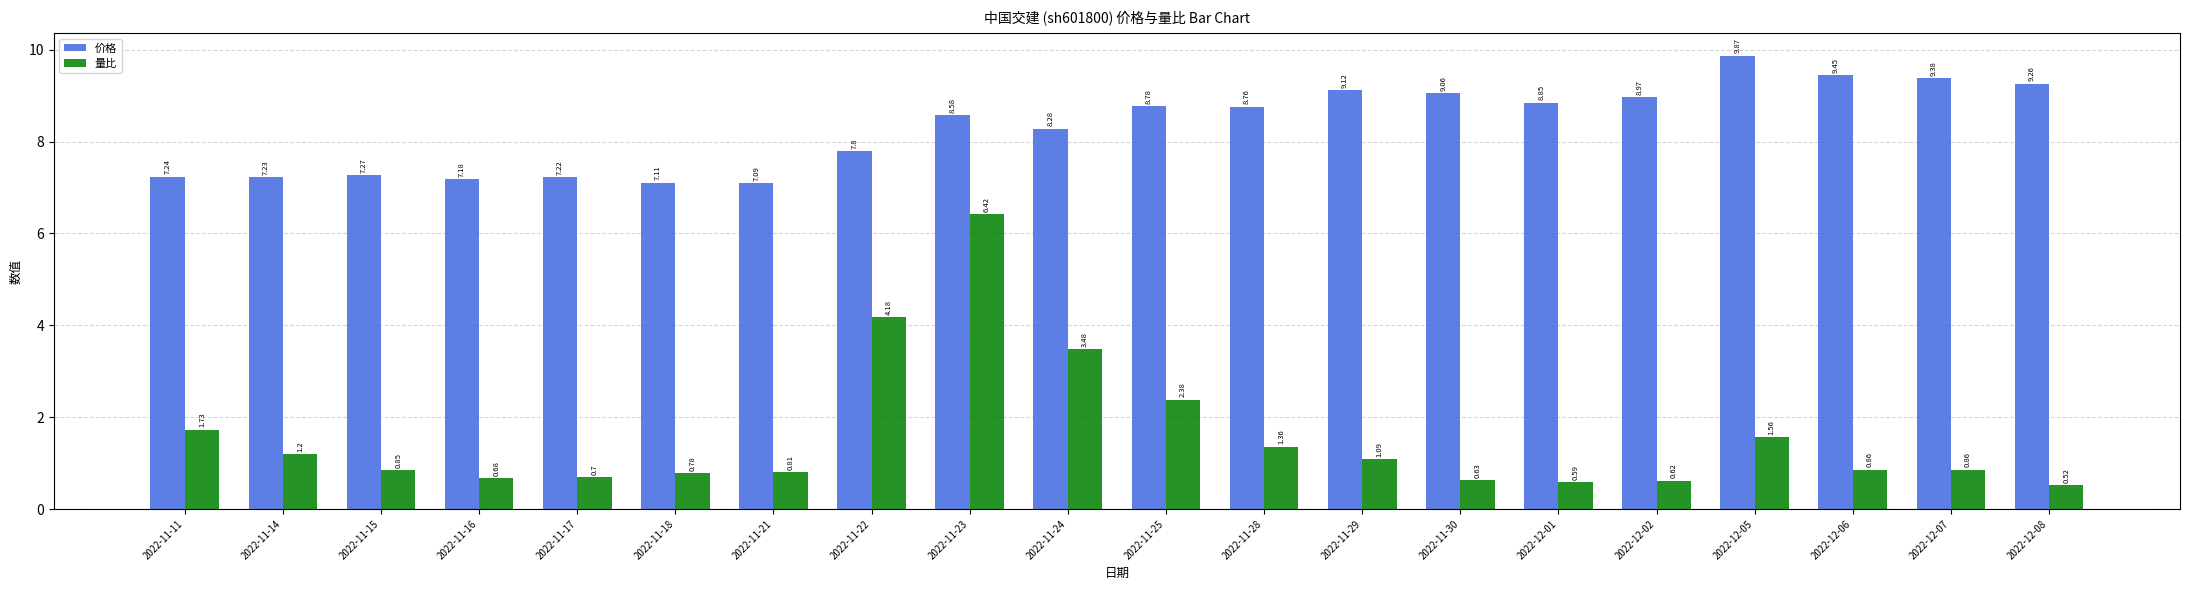

What position from the right is 2022-11-11?

20